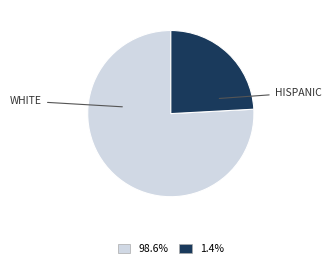

Is there any slice that represents more than half of the pie?

Yes